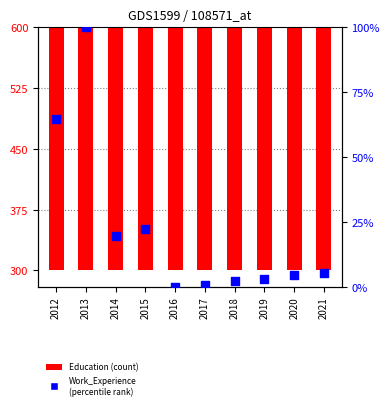

Which series has the largest Y range (max minus min)?

Work_Experience